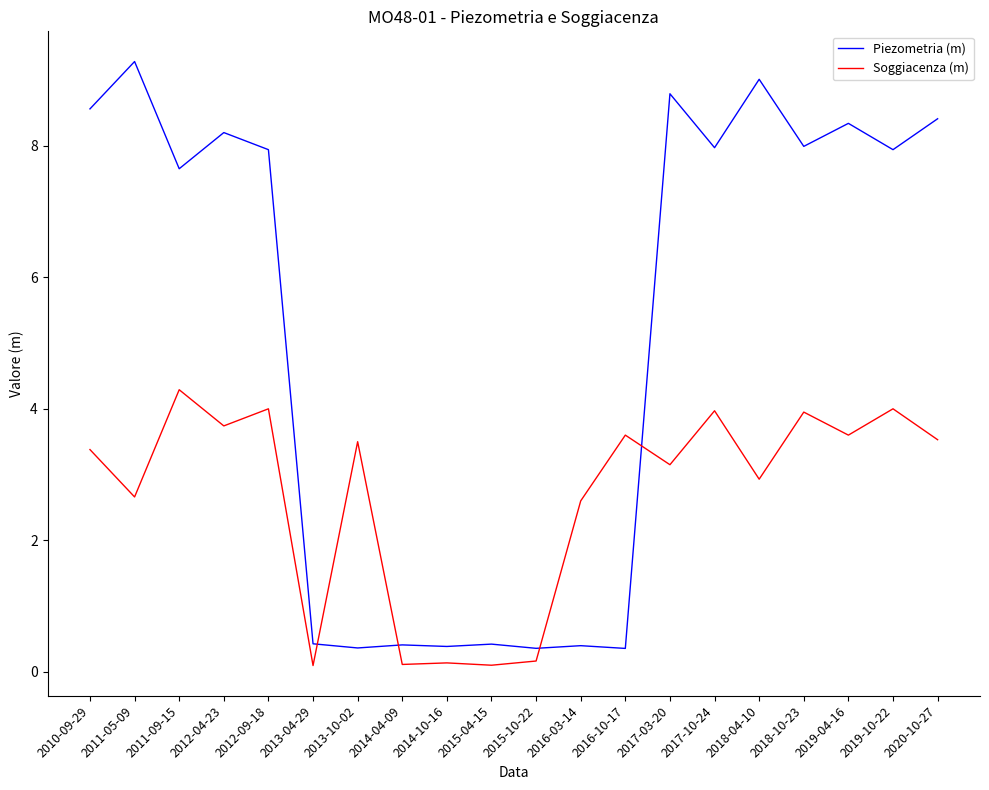

What is the difference between the highest and lowest values at 2013-10-02?

3.1